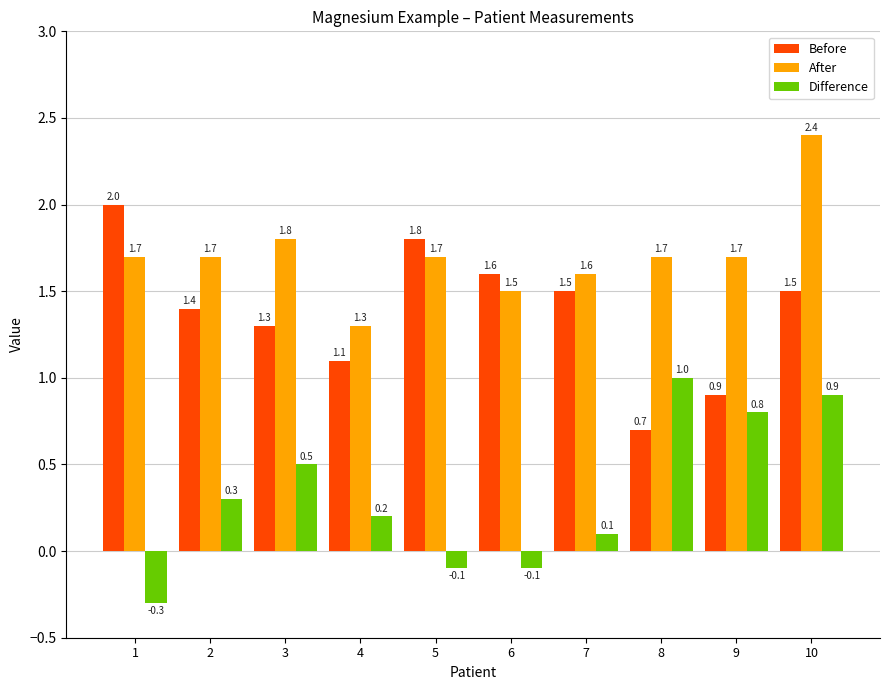

At which label is Before closest to 1?

9